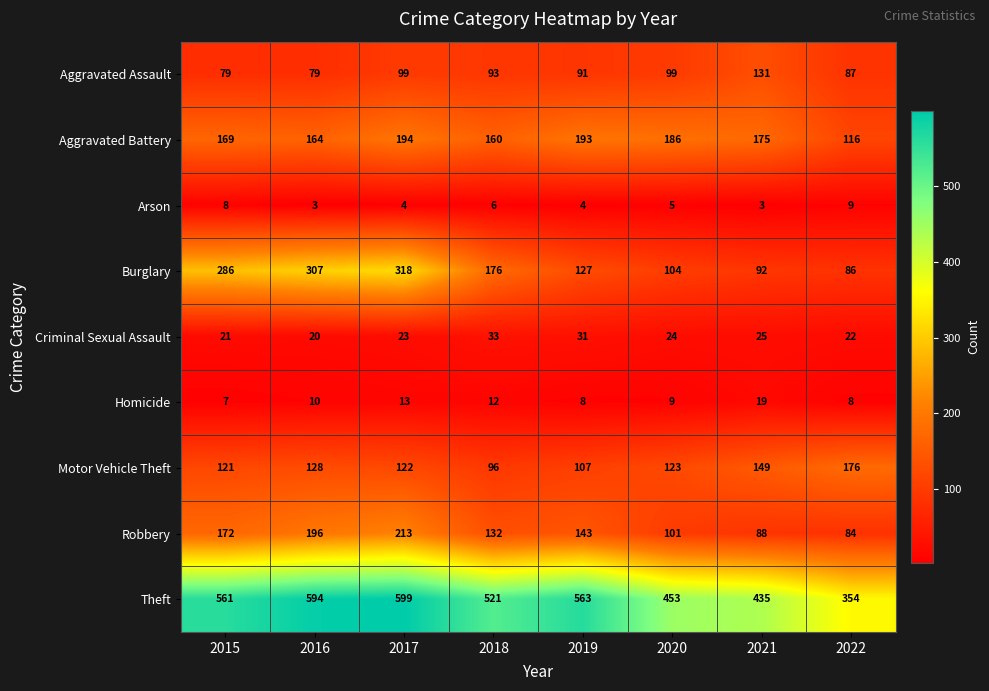

Is it true that Burglary equals 86 at 2022?

True